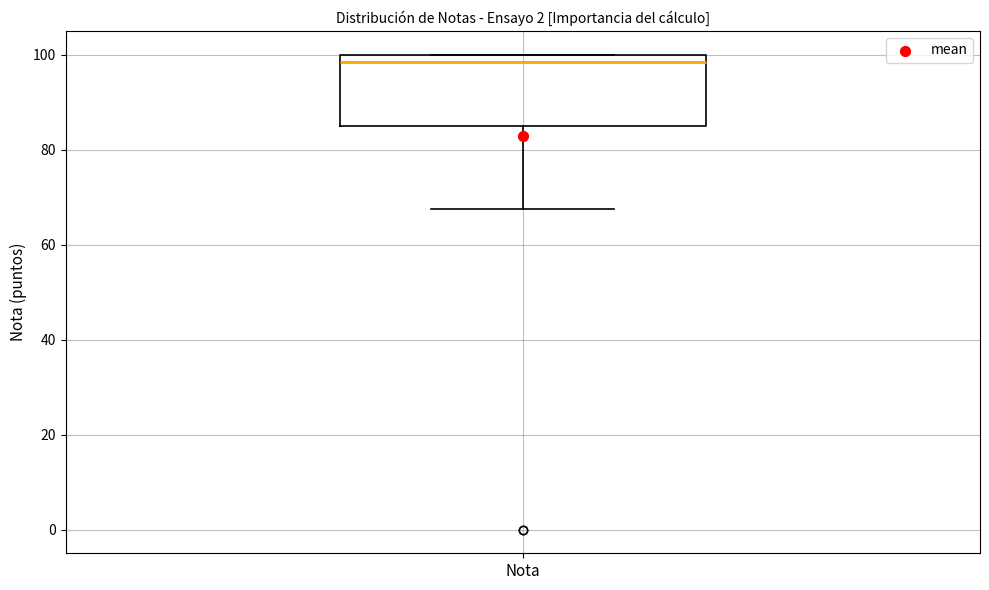

Read this box plot against the y-axis: the position of the median line, the range covered by the box, and the ends of both whiskers. The values are not printed on the chart, so give them approximately, as read against the axis.

median 98, box 86 to 100, whiskers 68 to 100